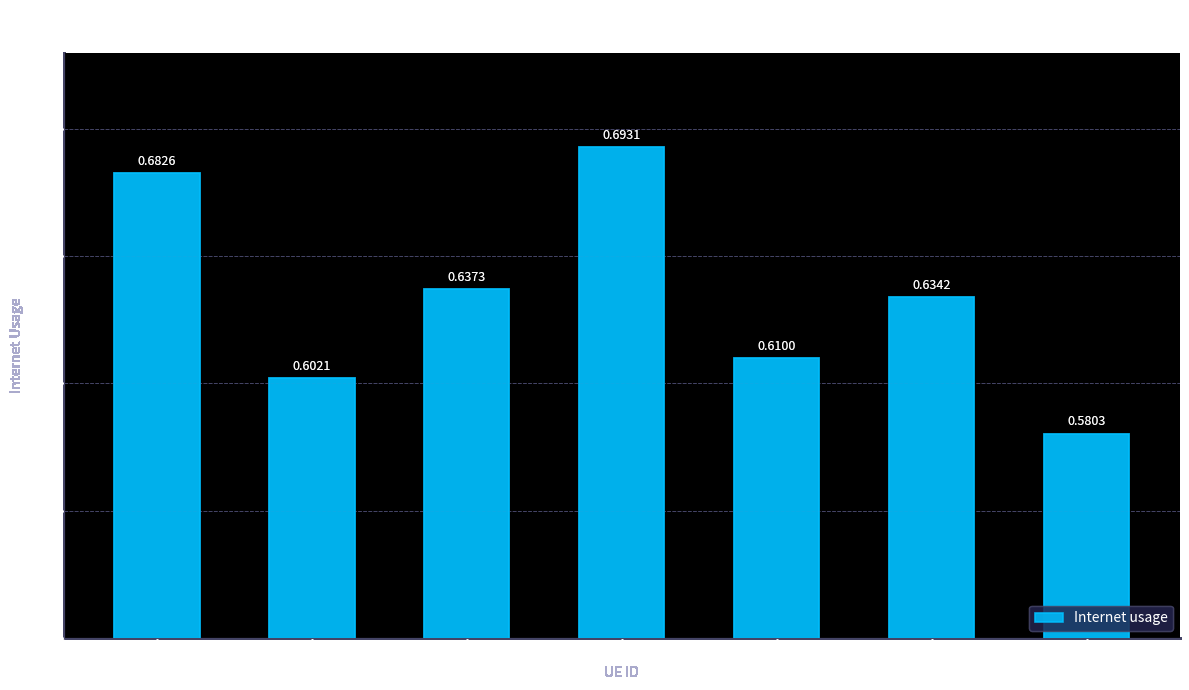

What is the sum of the values at 796065 and 534077?

1.3